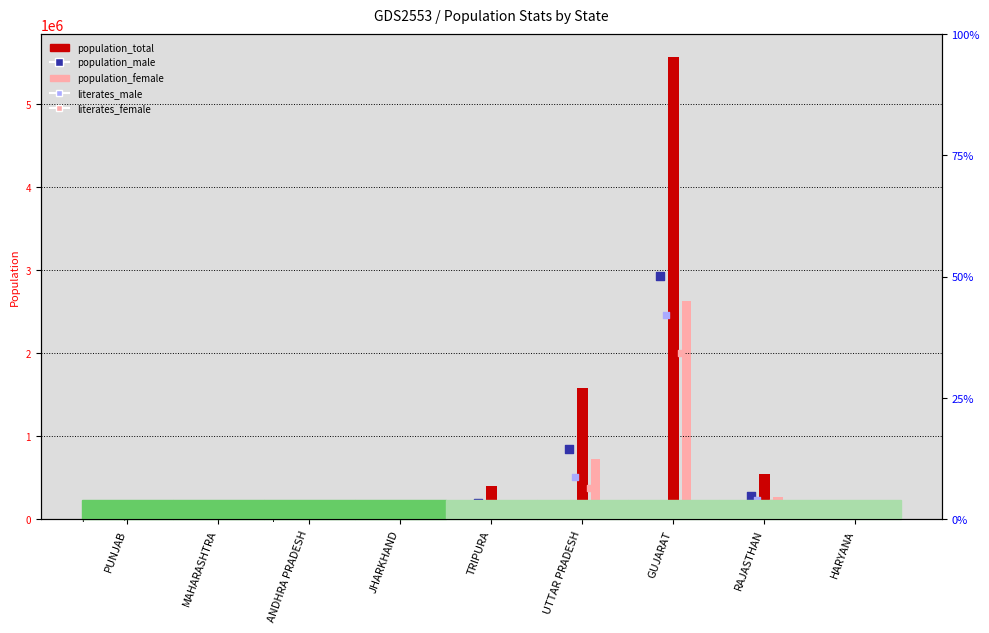

Is the value of population_total at JHARKHAND greater than the value of literates_female at JHARKHAND?

Yes